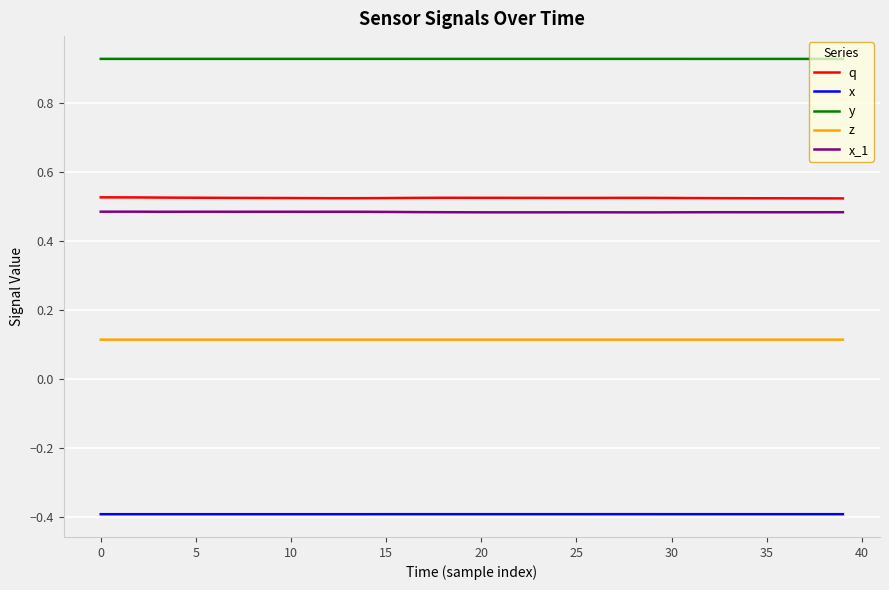

Which series has the largest total across all categories?

y